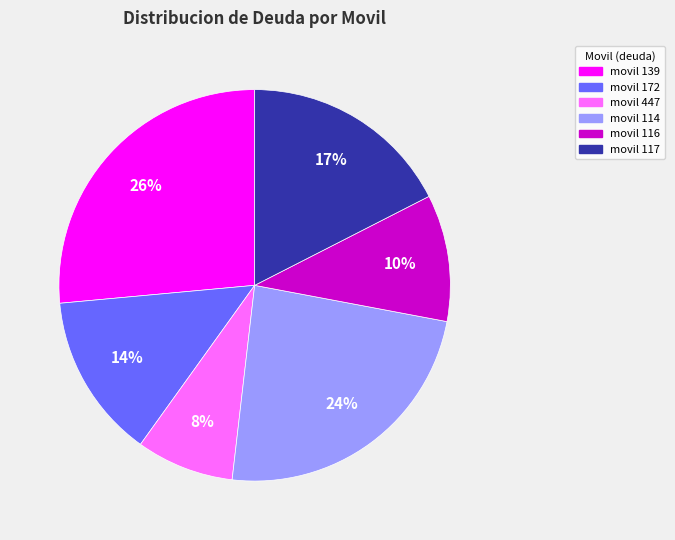

To the nearest percent, what is the difference between the largest and smallest slice percentages?

18%